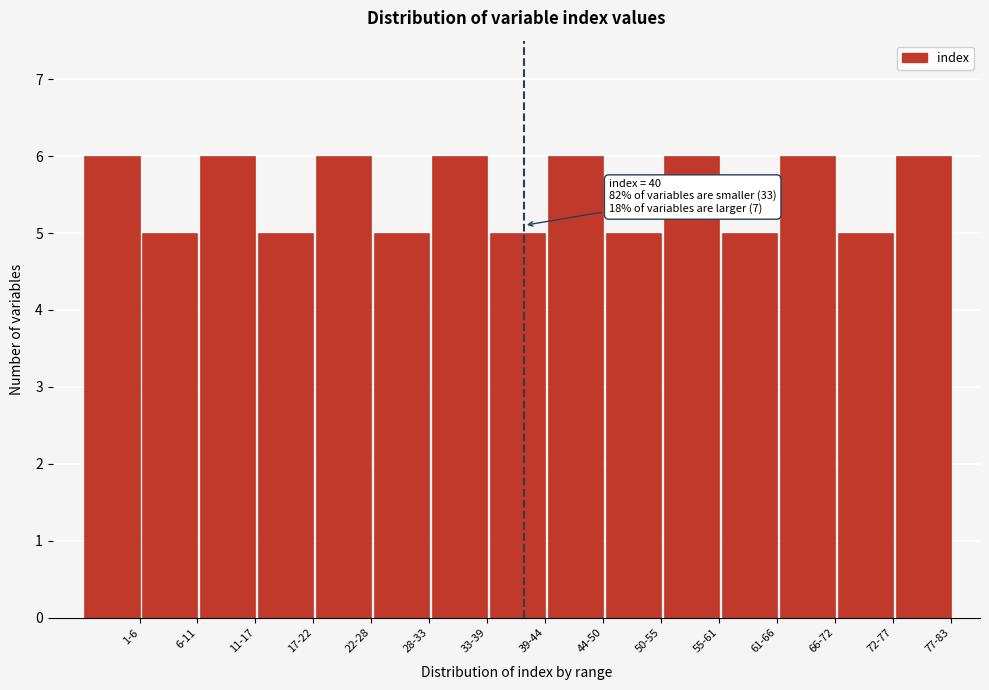

Reading left to right, transcribe all the data shown in this chart.

1-6=6	6-11=5	11-17=6	17-22=5	22-28=6	28-33=5	33-39=6	39-44=5	44-50=6	50-55=5	55-61=6	61-66=5	66-72=6	72-77=5	77-83=6